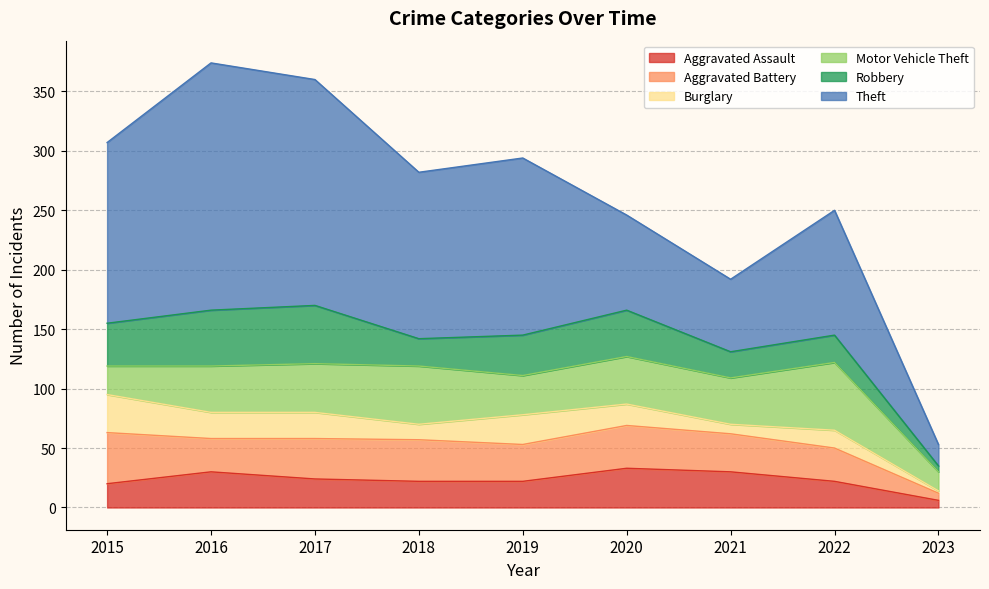

True or false: Aggravated Battery and Burglary cross at least once.

False